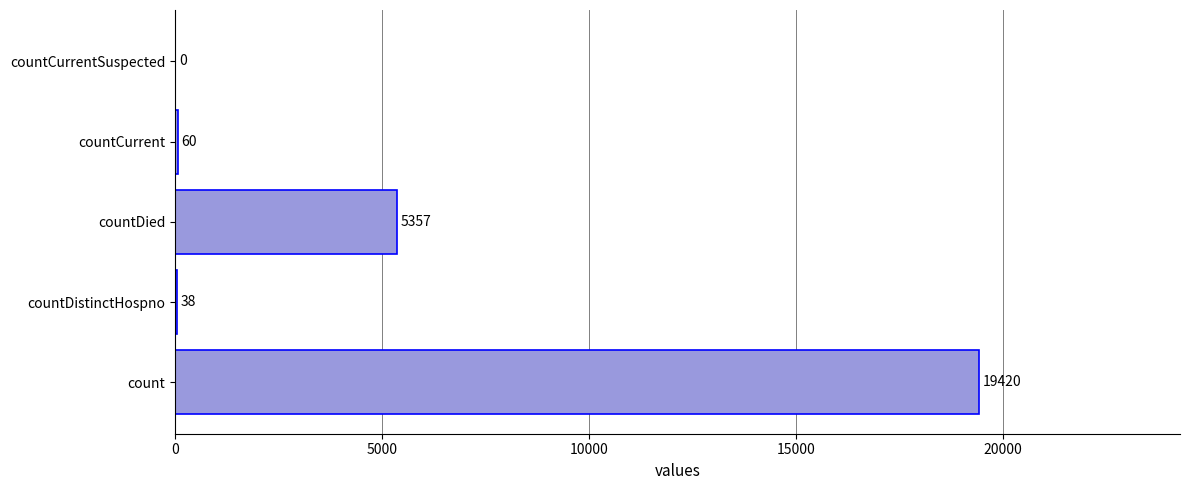

What is the maximum value shown in the chart?

19420